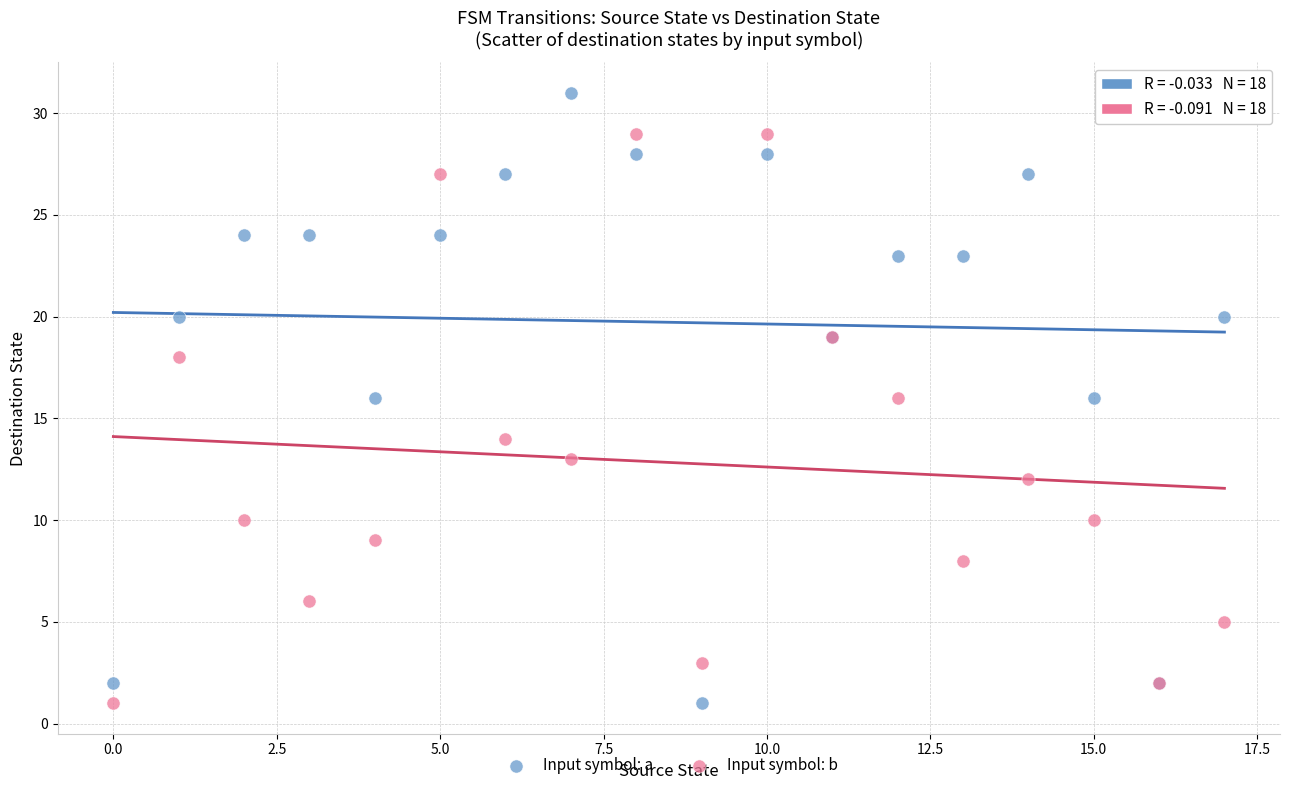

Which series contains the highest Y value?

Input symbol: a